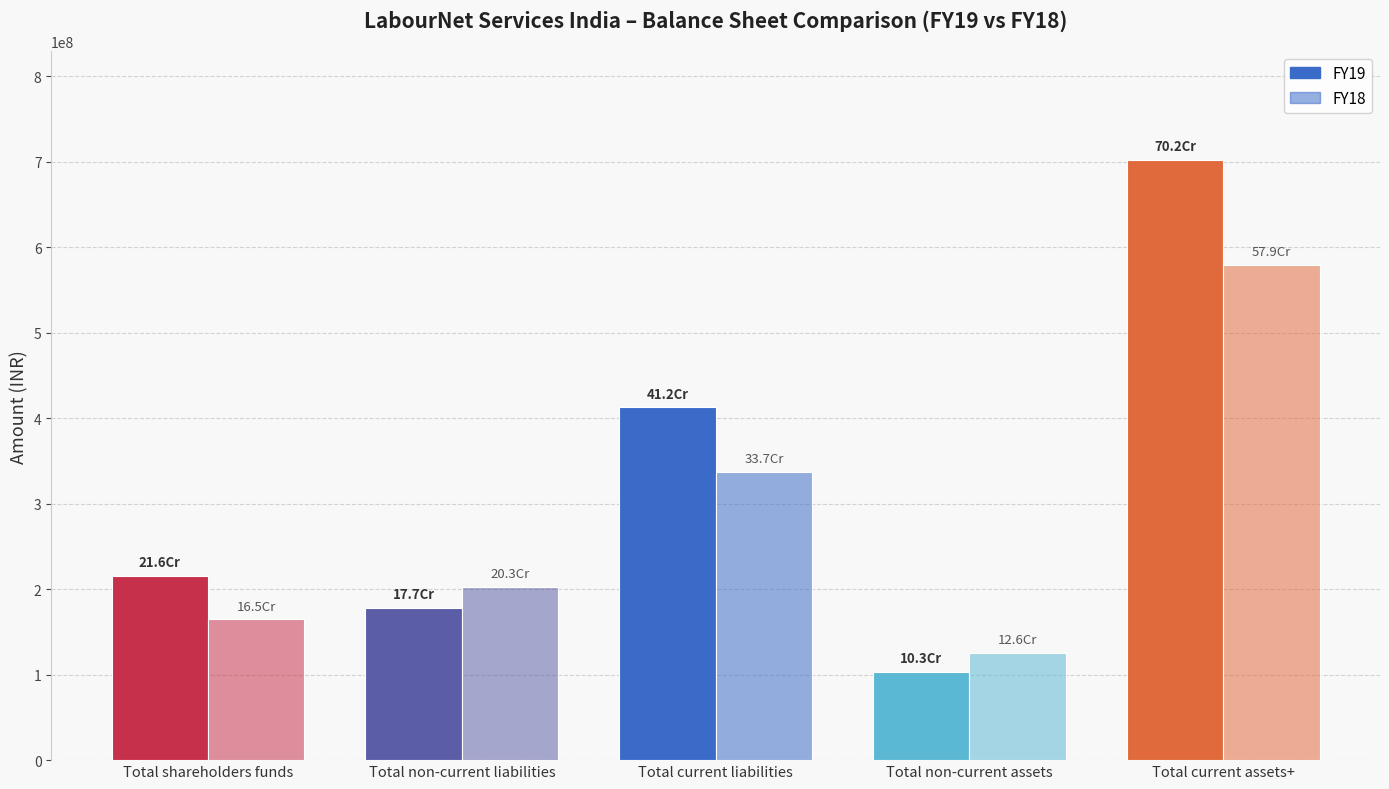

Is the value of FY19 at Total current liabilities greater than the value of FY18 at Total non-current assets?

Yes